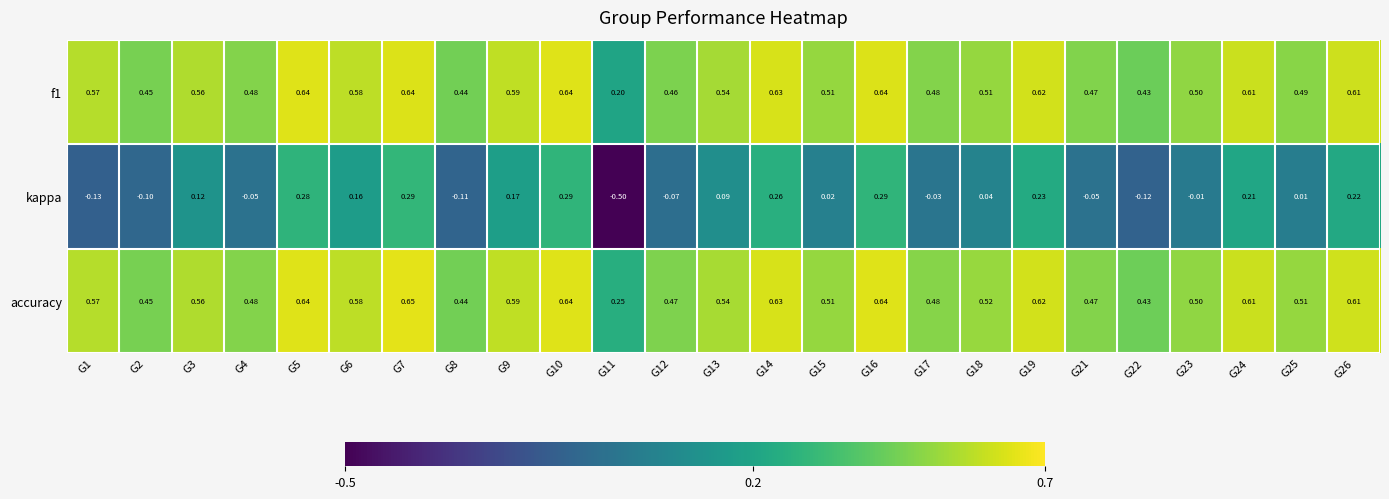

Which series has the widest spread of values?

kappa